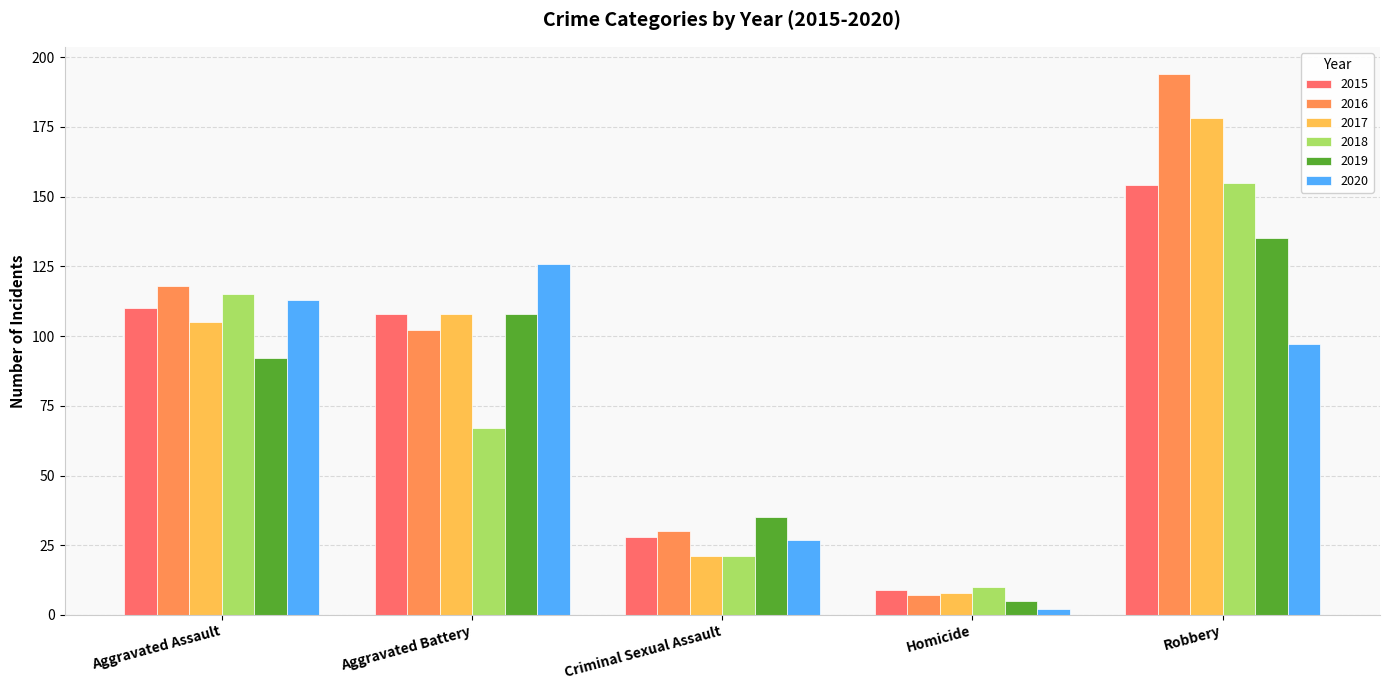

The 2019 series shows 135 at Robbery. True or false?

True